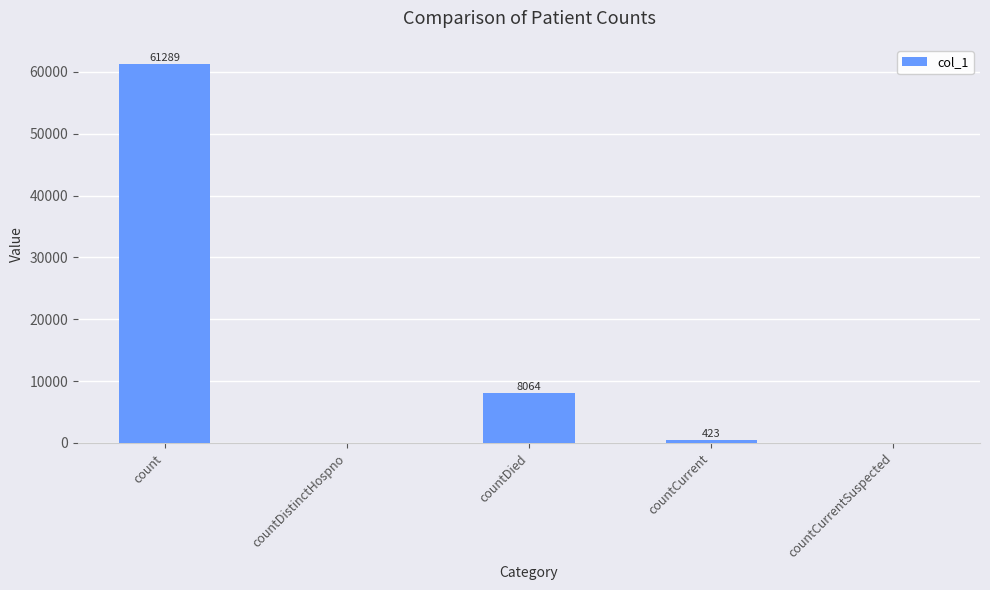

Reading left to right, list all the values displayed in this chart.

61289	0	8064	423	0